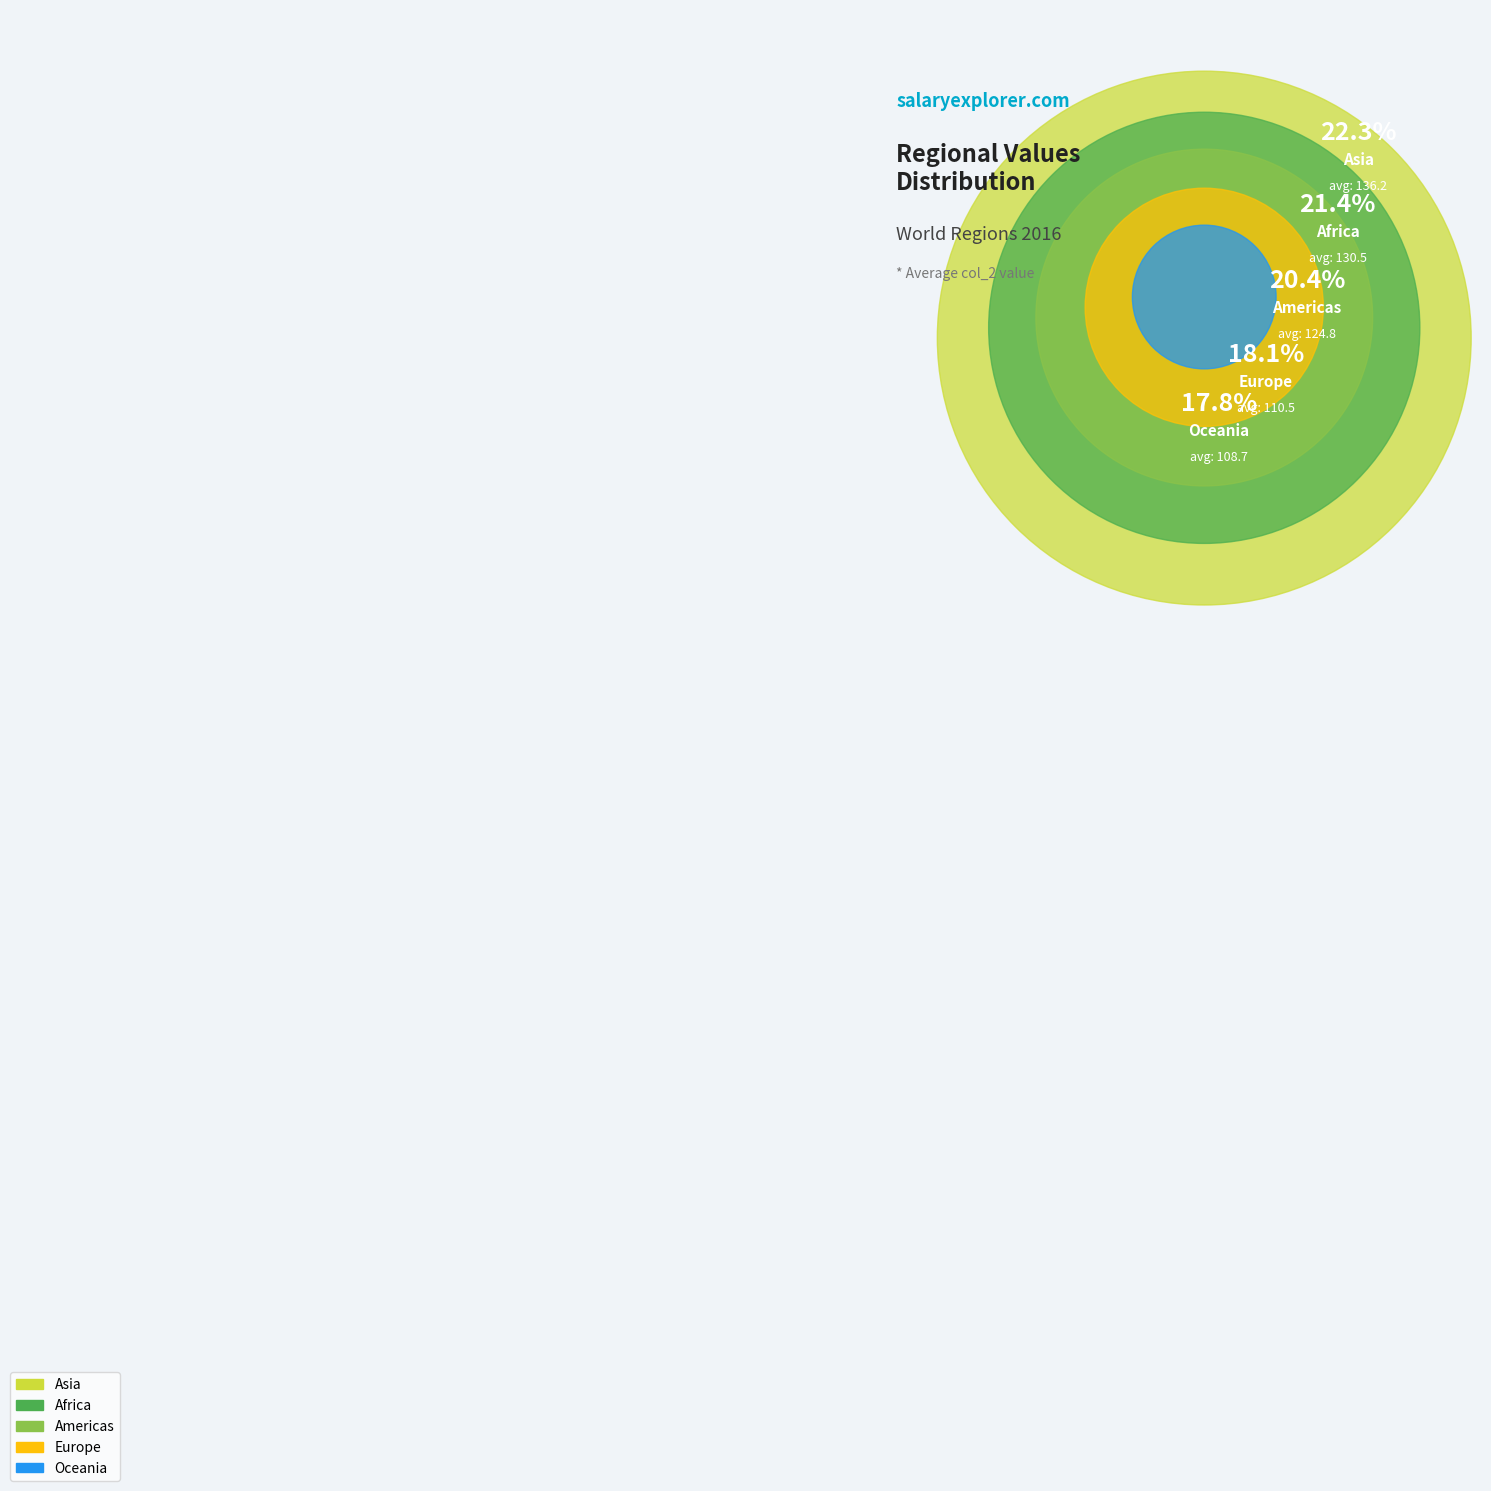

How many slices are in this pie chart?

5